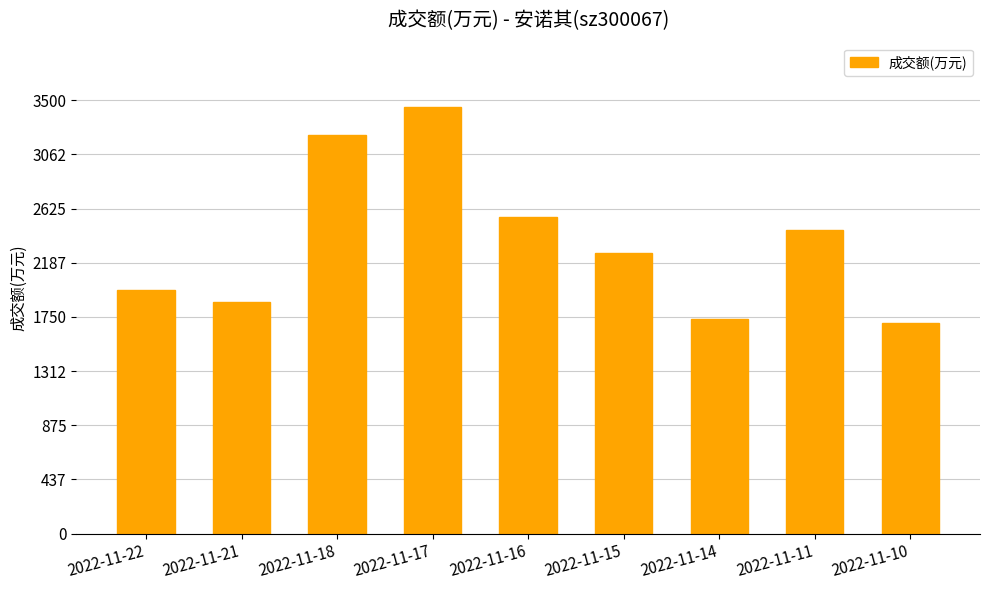

Reading left to right, what are all the values shown in this chart?

2022-11-22=1970	2022-11-21=1874	2022-11-18=3217	2022-11-17=3448	2022-11-16=2559	2022-11-15=2268	2022-11-14=1732	2022-11-11=2448	2022-11-10=1703